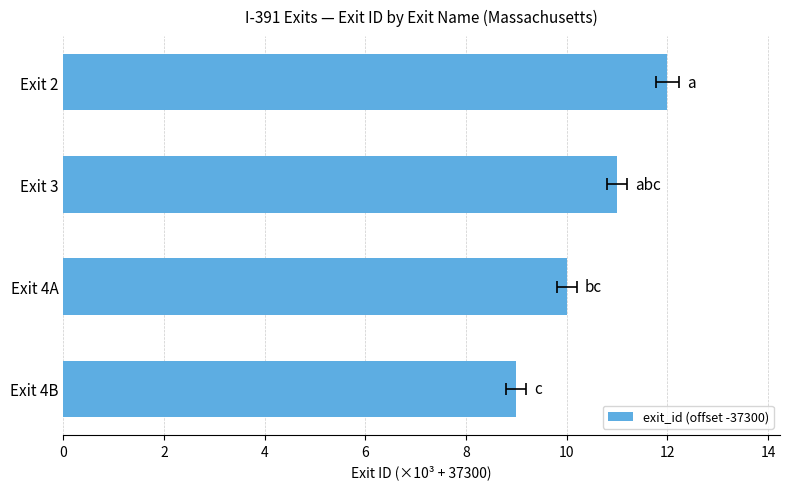

True or false: the data shows 3 at Exit 4A.

False